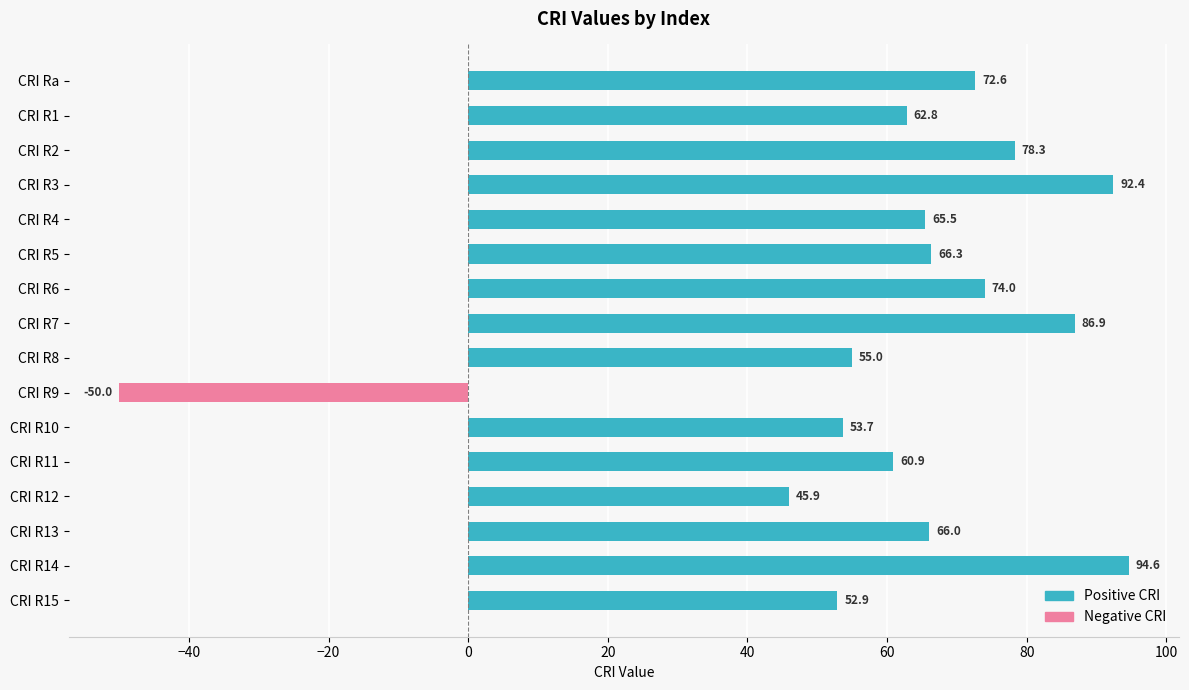

At which category is the sum across all series the highest?

CRI R14